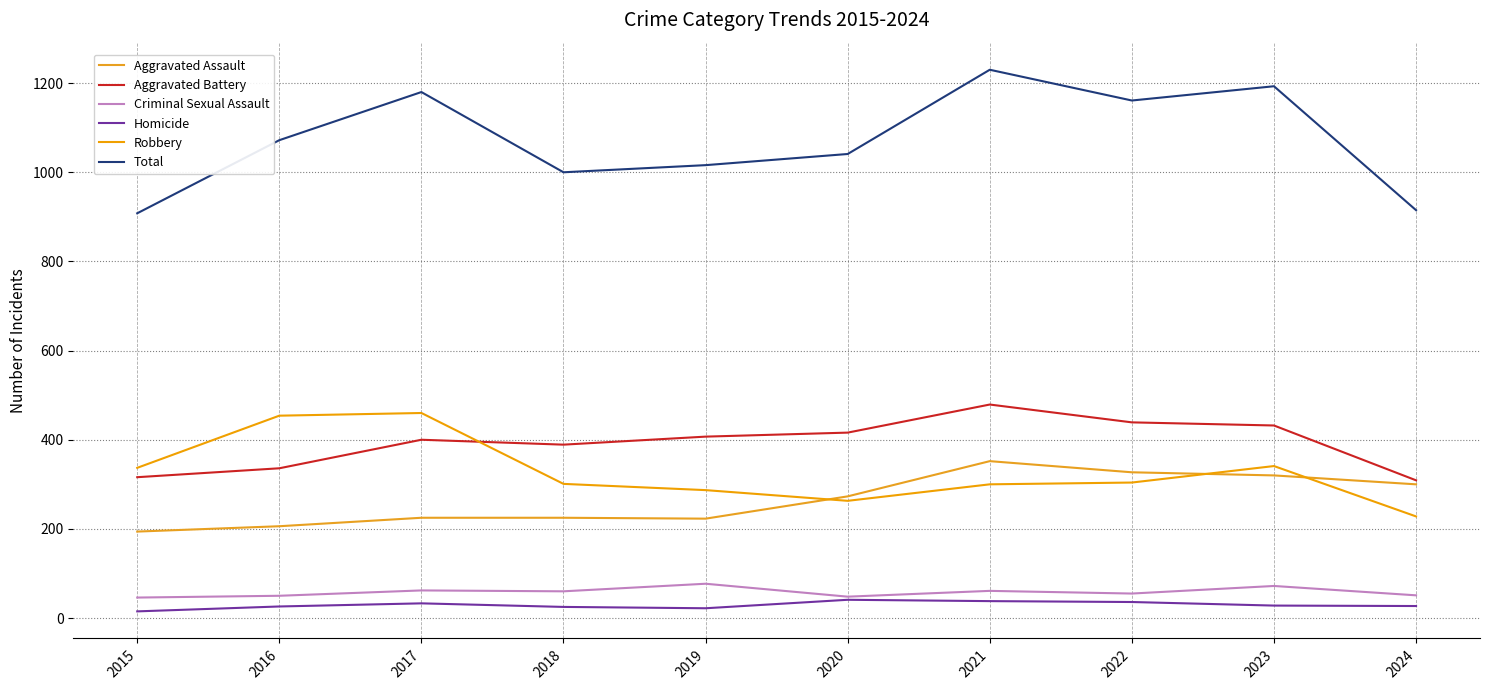

At which category does Aggravated Assault reach its first local valley?

2019